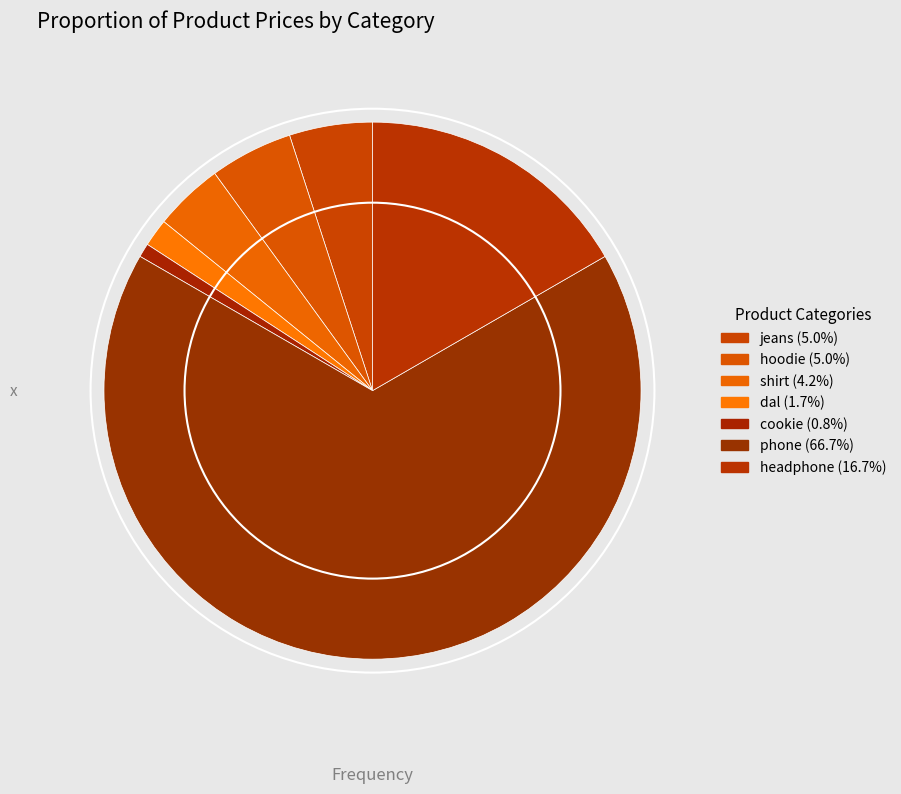

How many slices are in this pie chart?

7